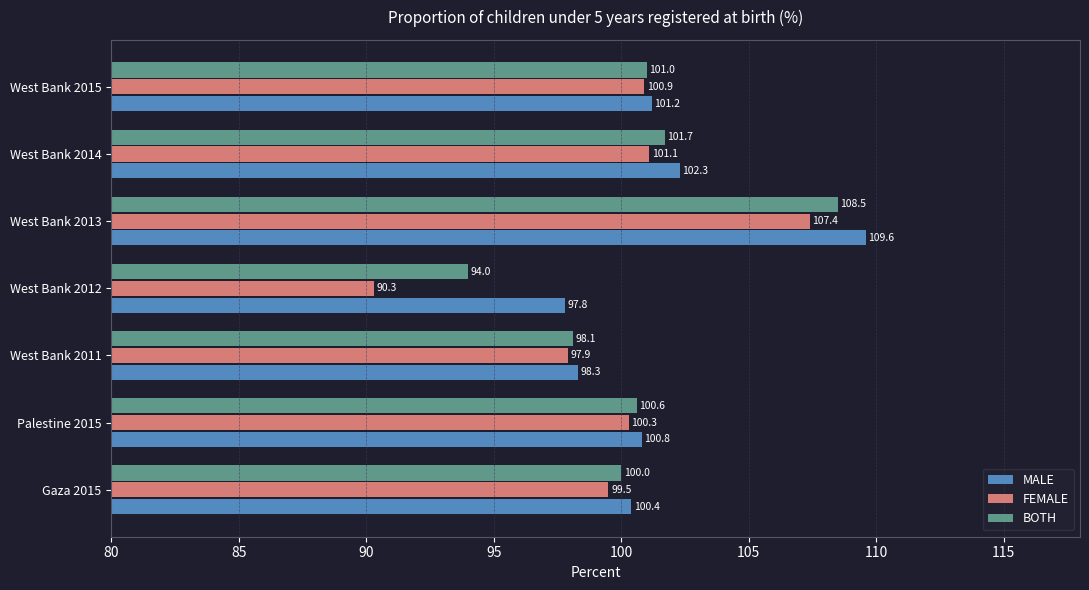

Is the value of MALE at West Bank 2011 greater than the value of FEMALE at West Bank 2013?

No